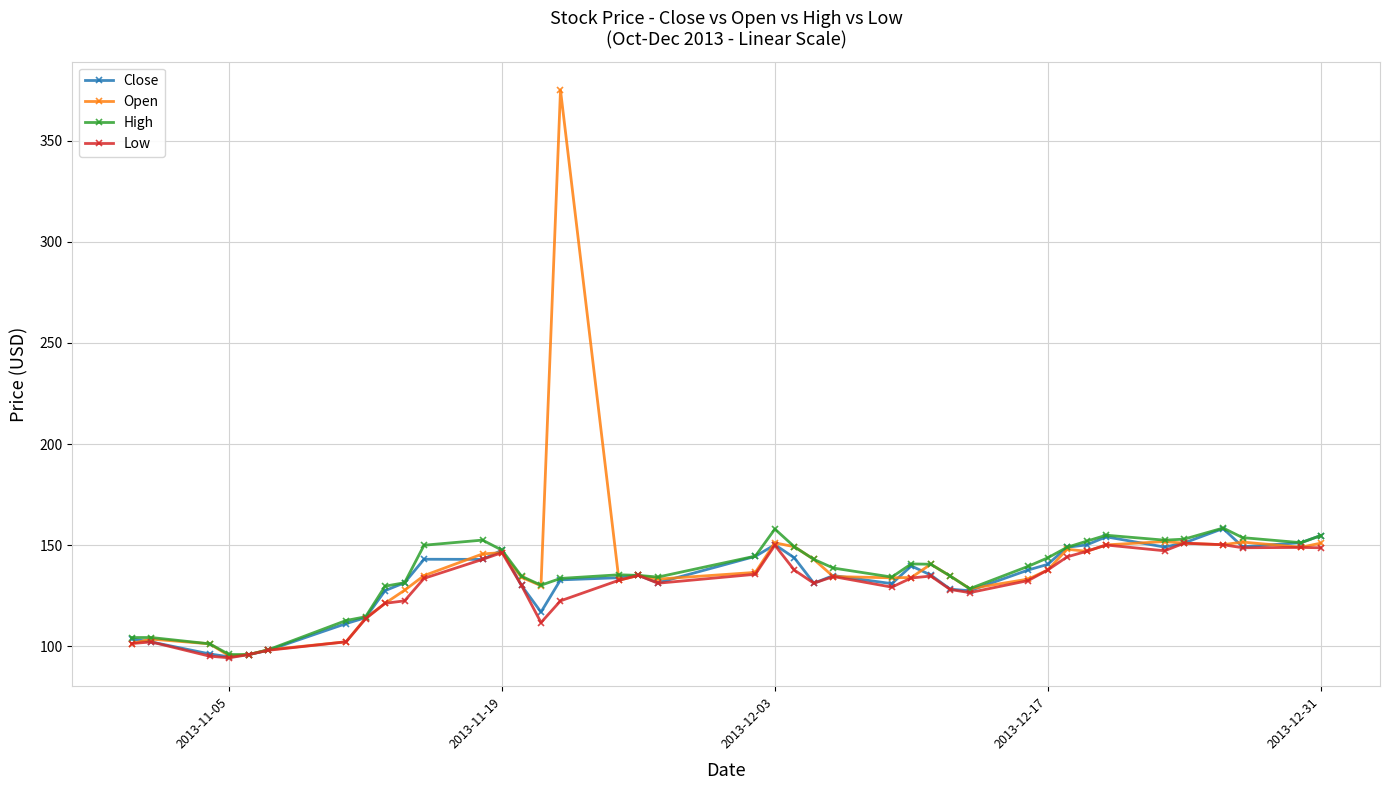

What is the maximum value shown in the chart?

375.0